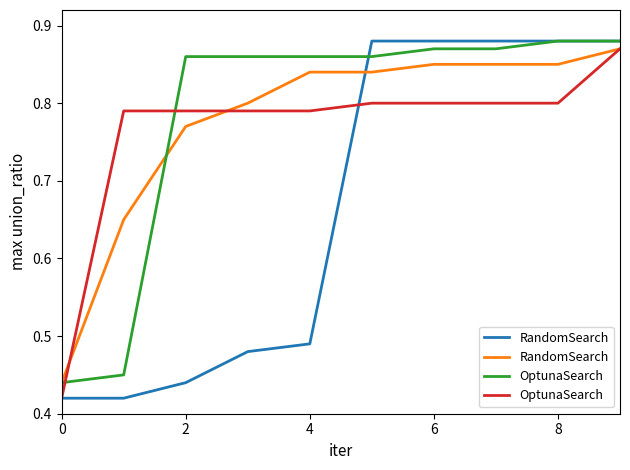

What are all the series names shown in the legend?

RandomSearch, OptunaSearch